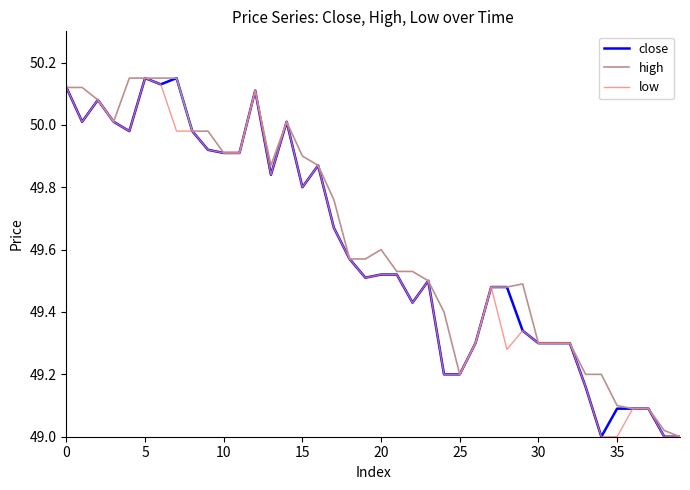

The high series shows 49.3 at 30. True or false?

True